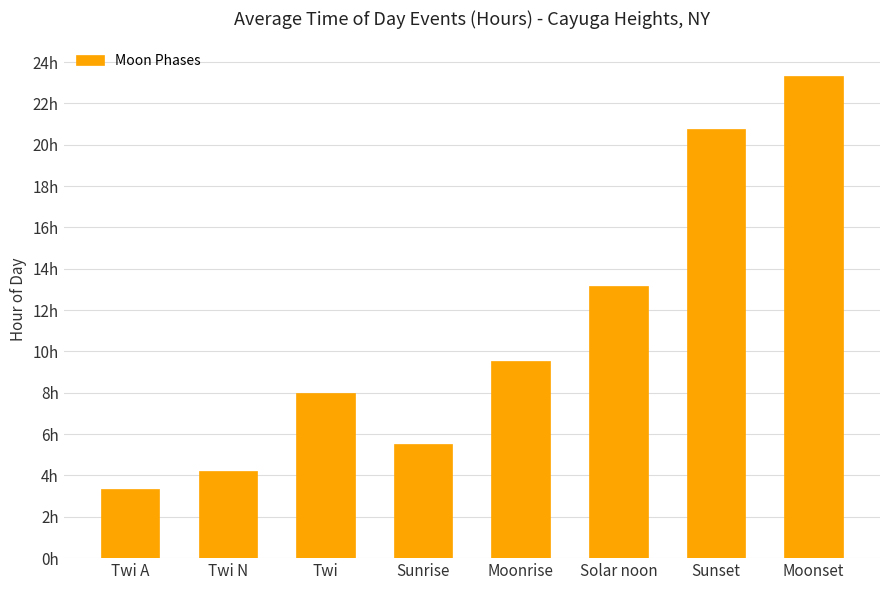

What is the maximum value shown in the chart?

23.3